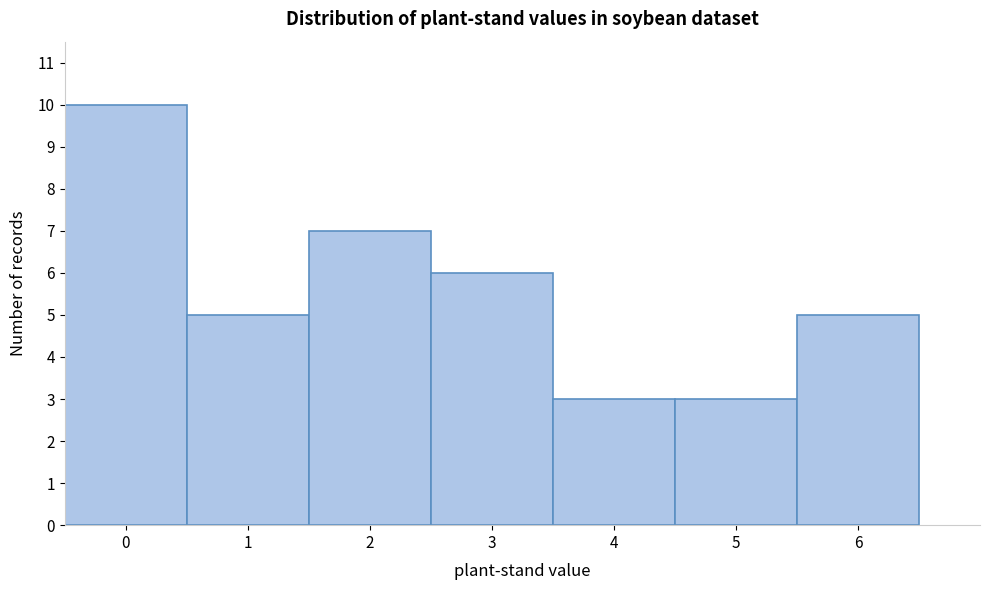

Over which range of the x-axis is the bar tallest?

-0.5 to 0.5